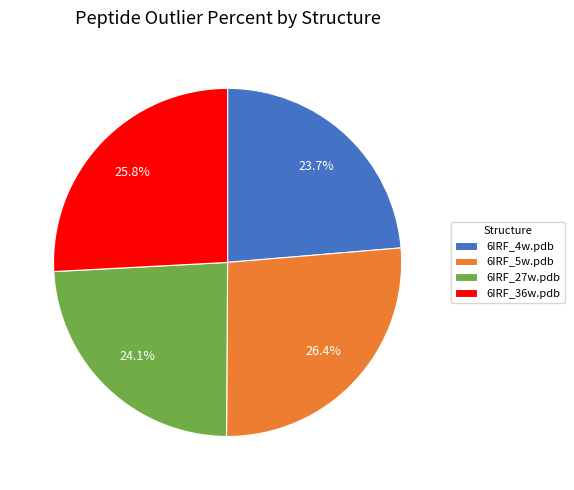

Count the number of slices in the pie.

4